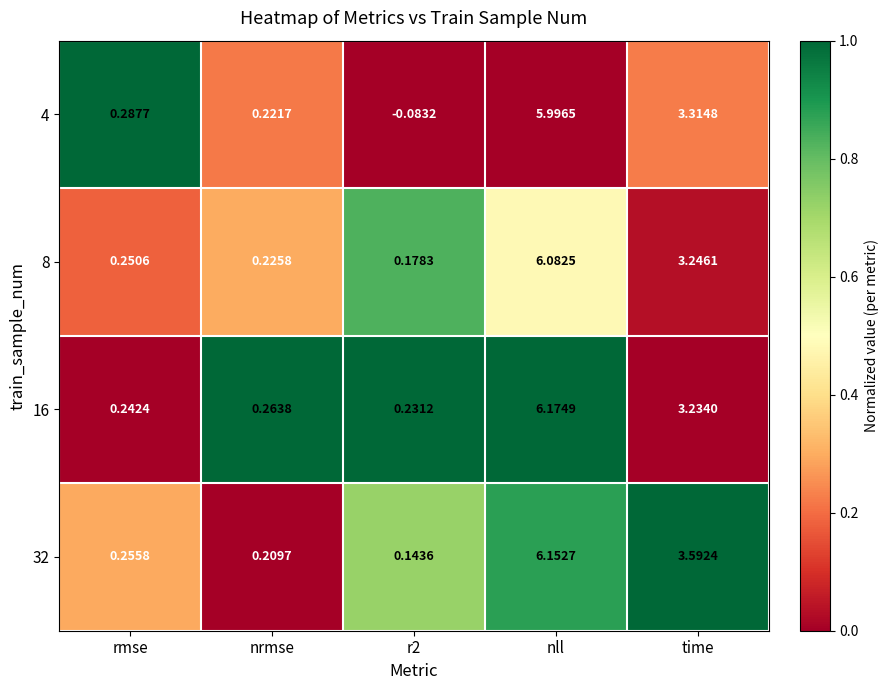

At which label does 32 reach its peak?

nll